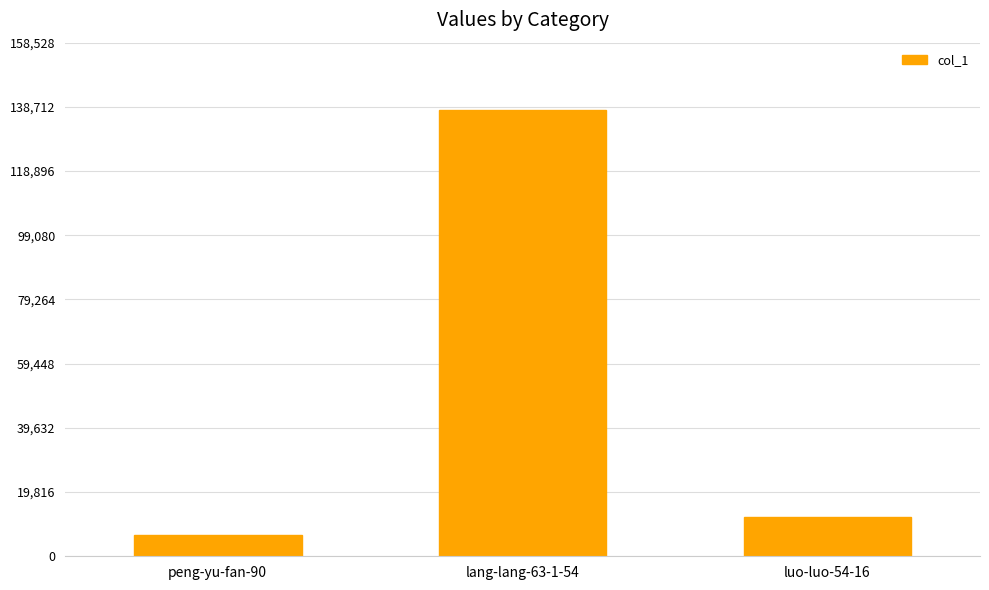

Where is the data nearest to the value 72144?

luo-luo-54-16